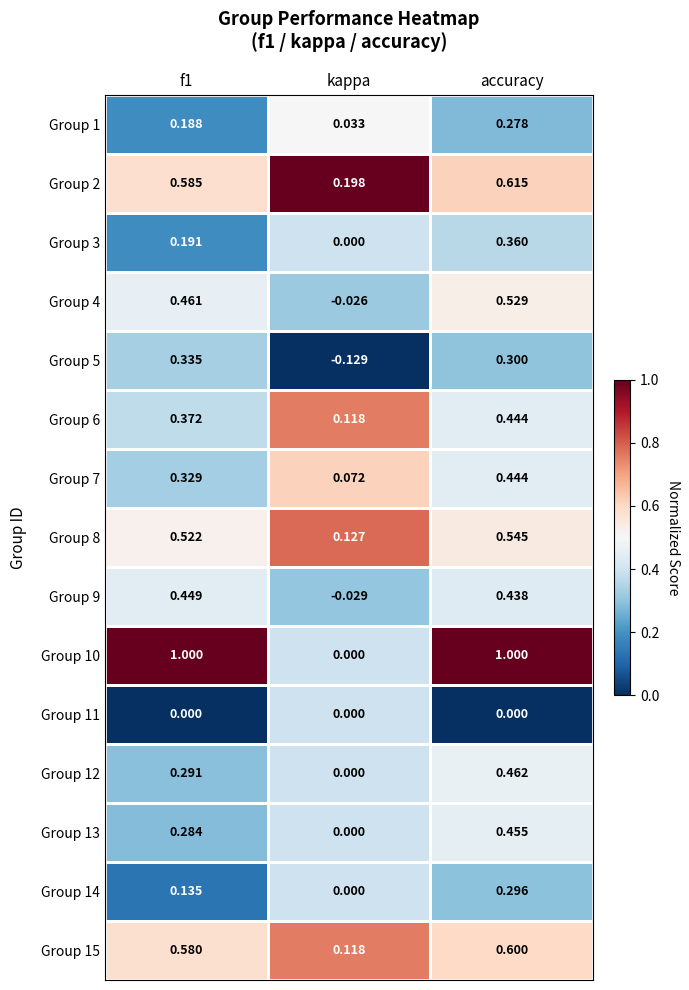

Which category has the lowest value in the Group 4 series?

kappa